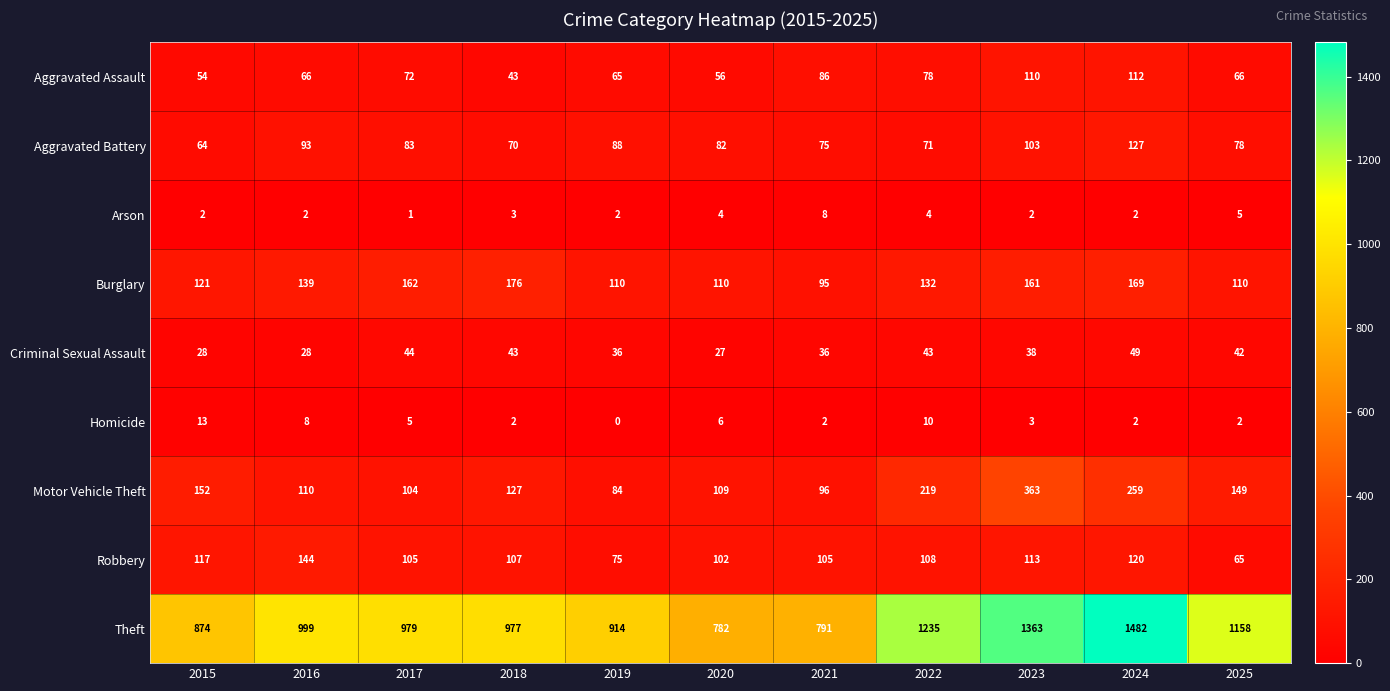

Is the value of Aggravated Battery at 2025 greater than the value of Theft at 2021?

No